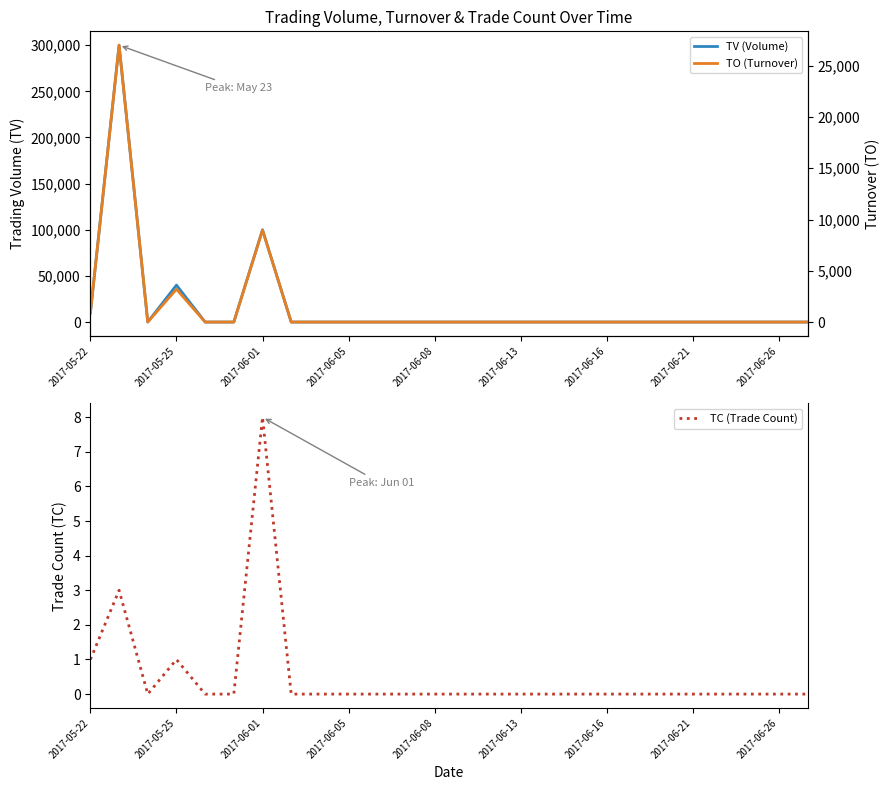

What is the average value of the TV (Volume) series?

17308